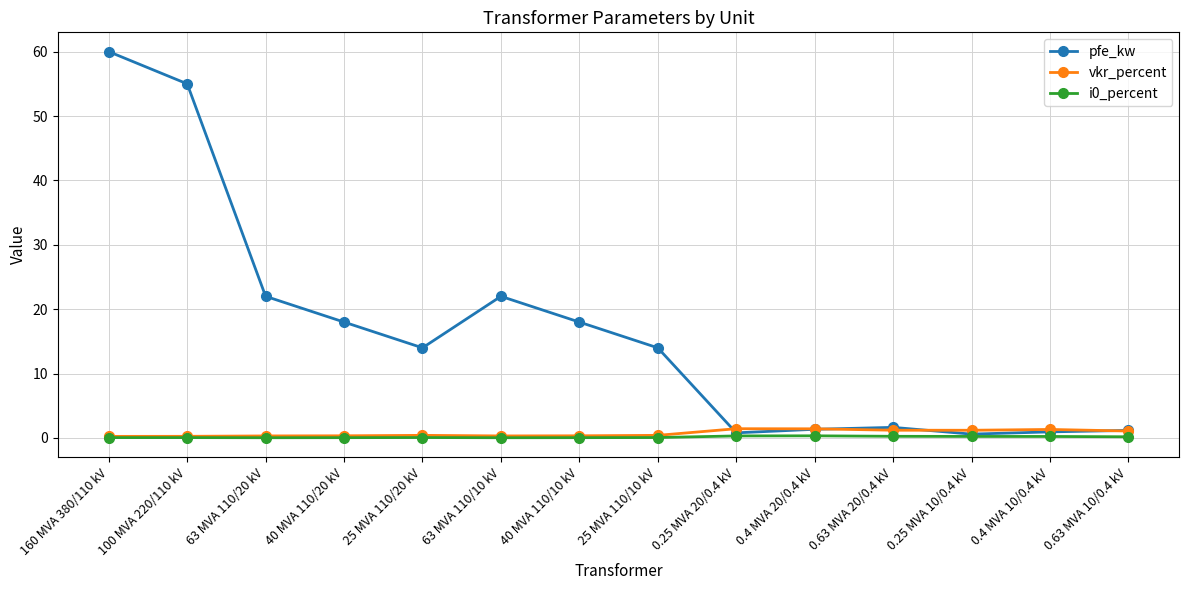

Which series has the largest total across all categories?

pfe_kw